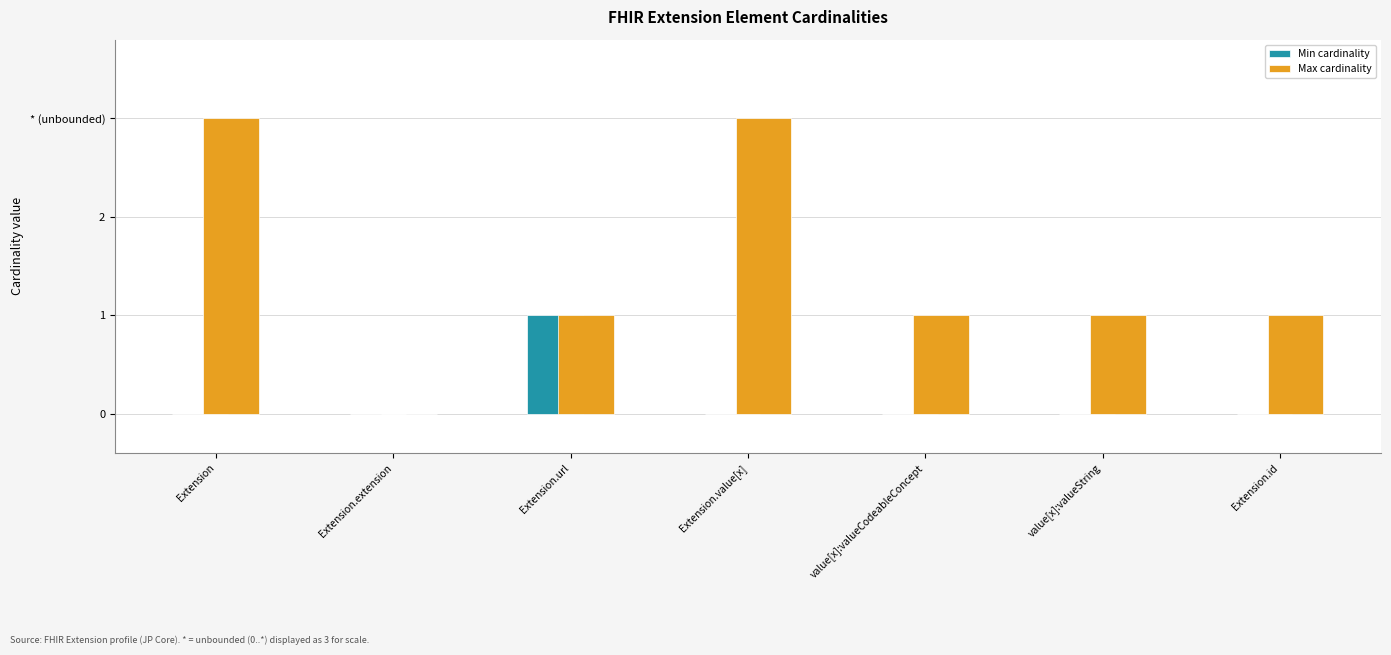

Which series has the largest range (max minus min)?

Max cardinality